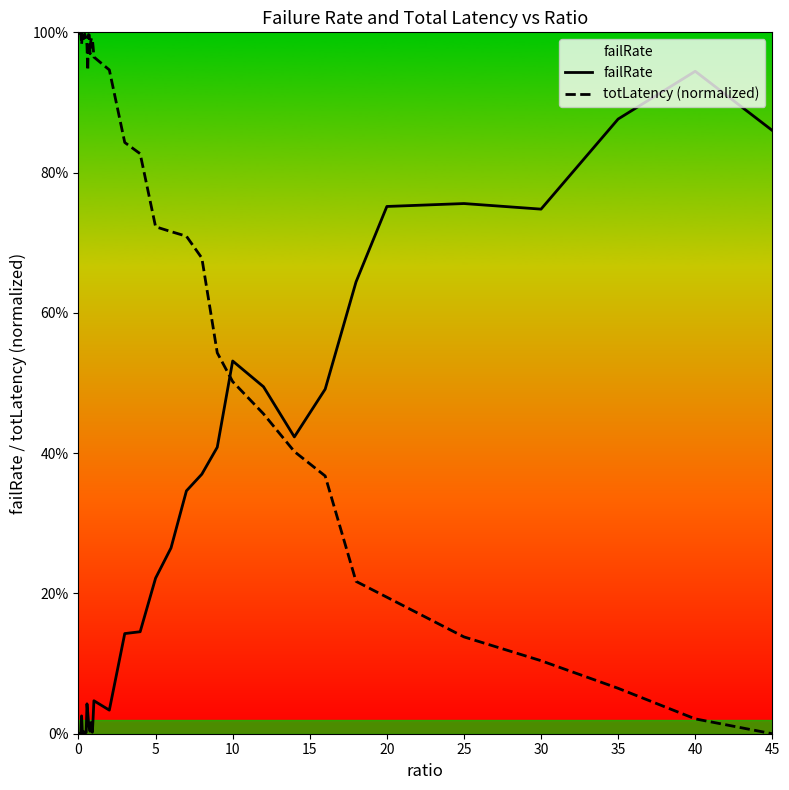

True or false: totLatency (normalized) has more than 0 interior local peaks.

True